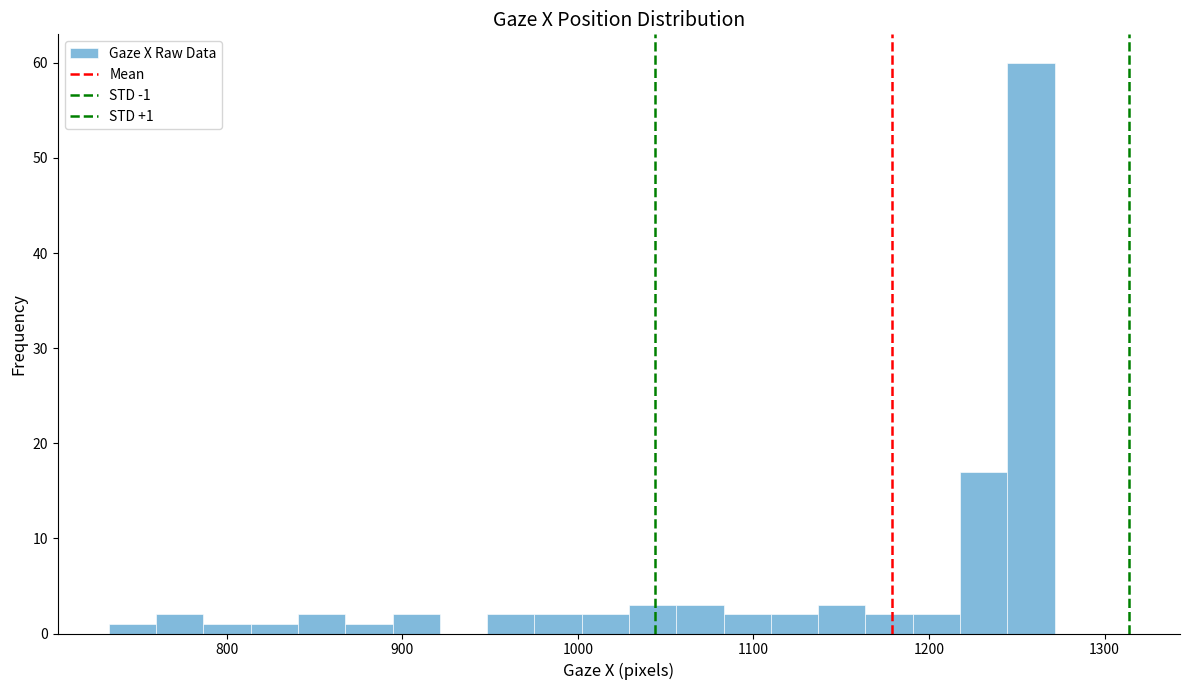

Read against the x-axis, roughly where is the centre of the tallest bar?

1260